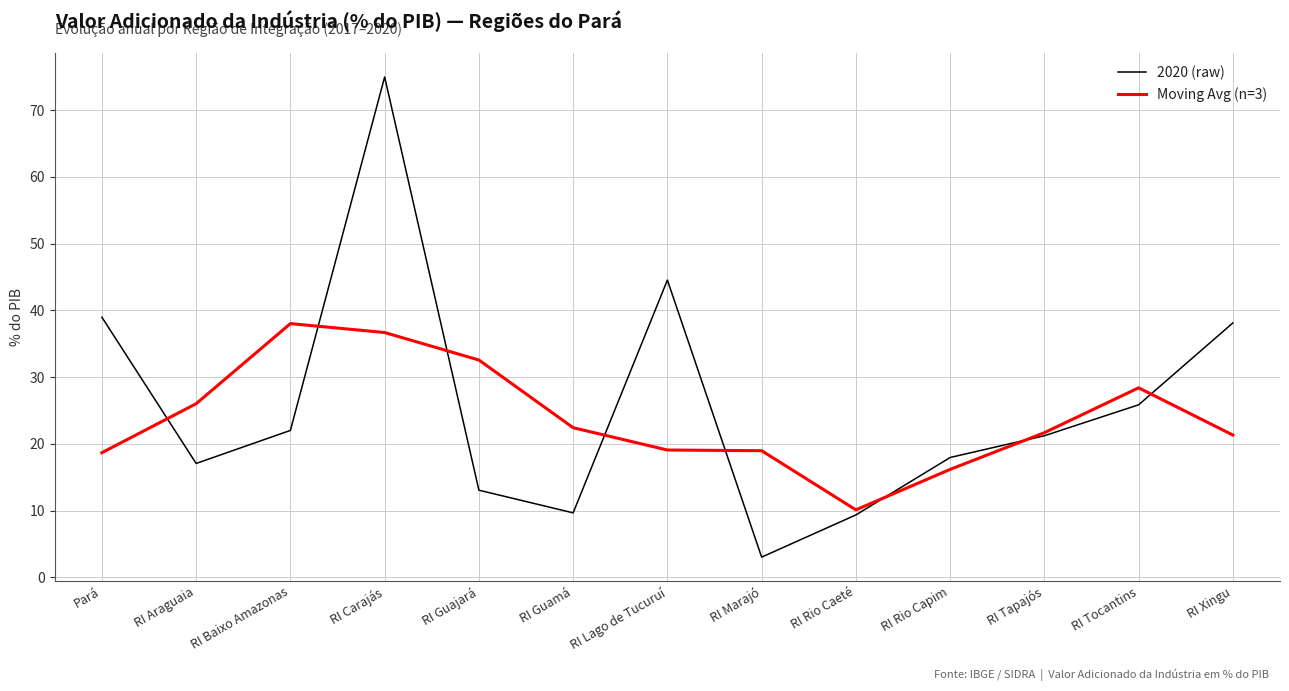

What is the highest value of the 2020 (raw) series?

75.0